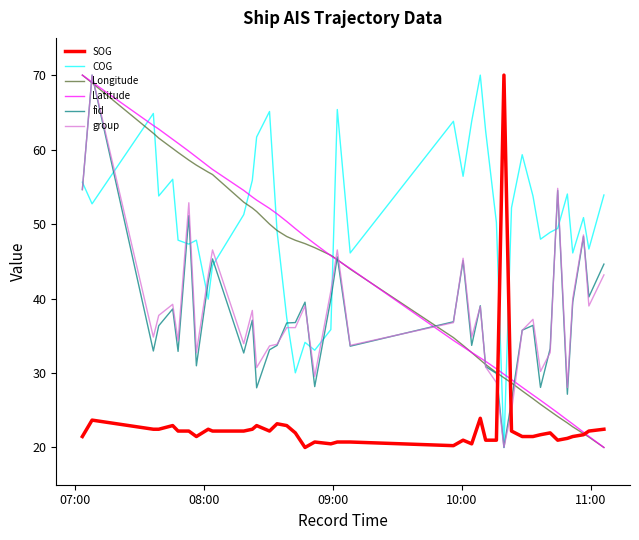

What is the greatest value displayed?

70.0